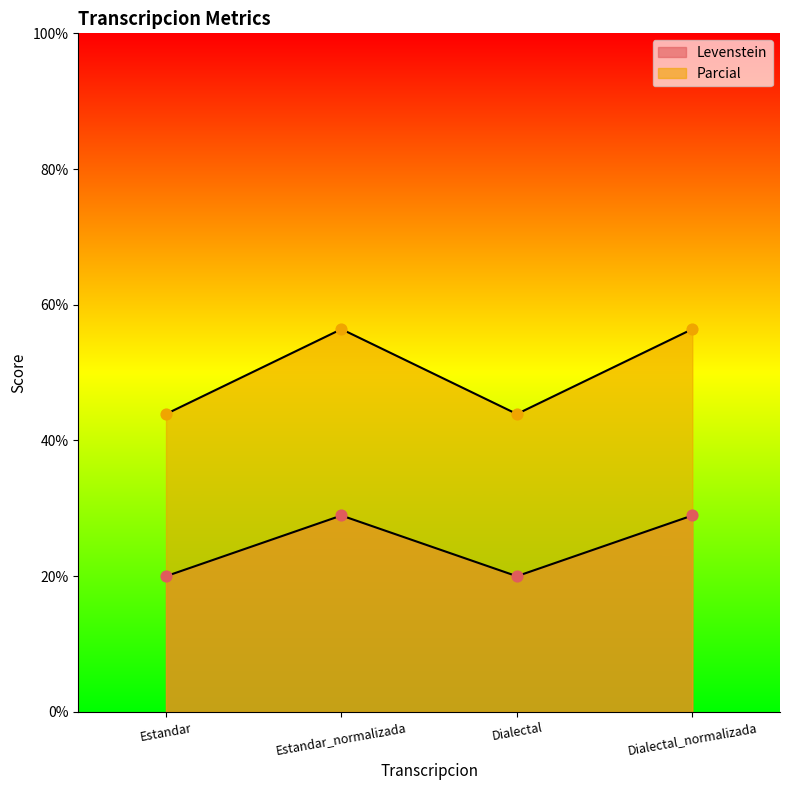

What are all the series names shown in the legend?

Levenstein, Parcial